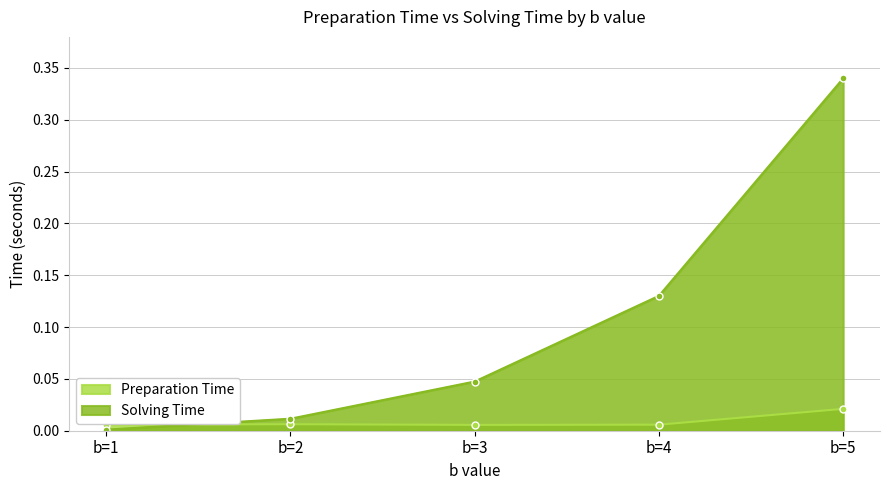

True or false: Preparation Time and Solving Time intersect in this chart.

True